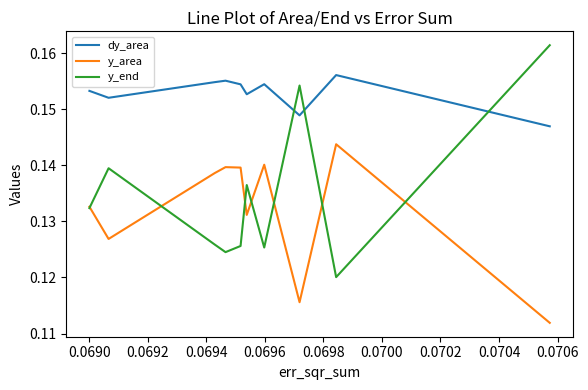

Which series has the widest spread of values?

y_end